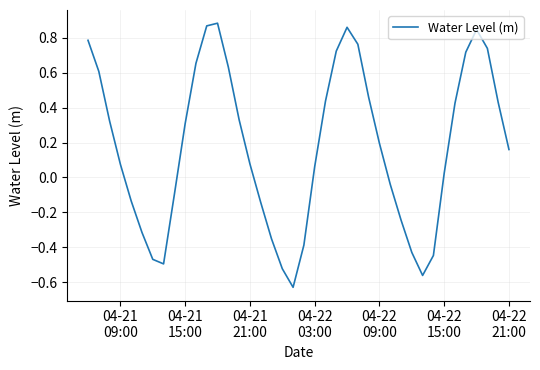

Does the chart have visible grid lines?

Yes